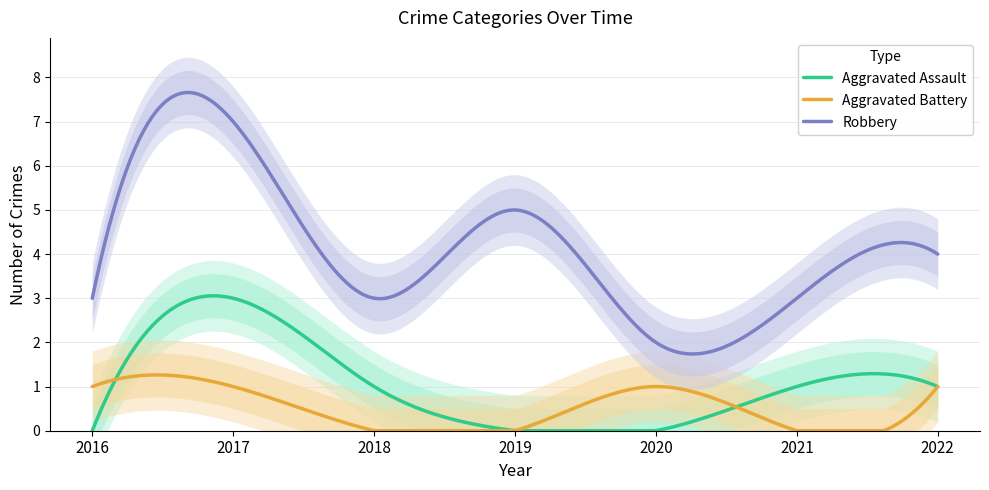

At which label is Aggravated Assault closest to 1?

2018